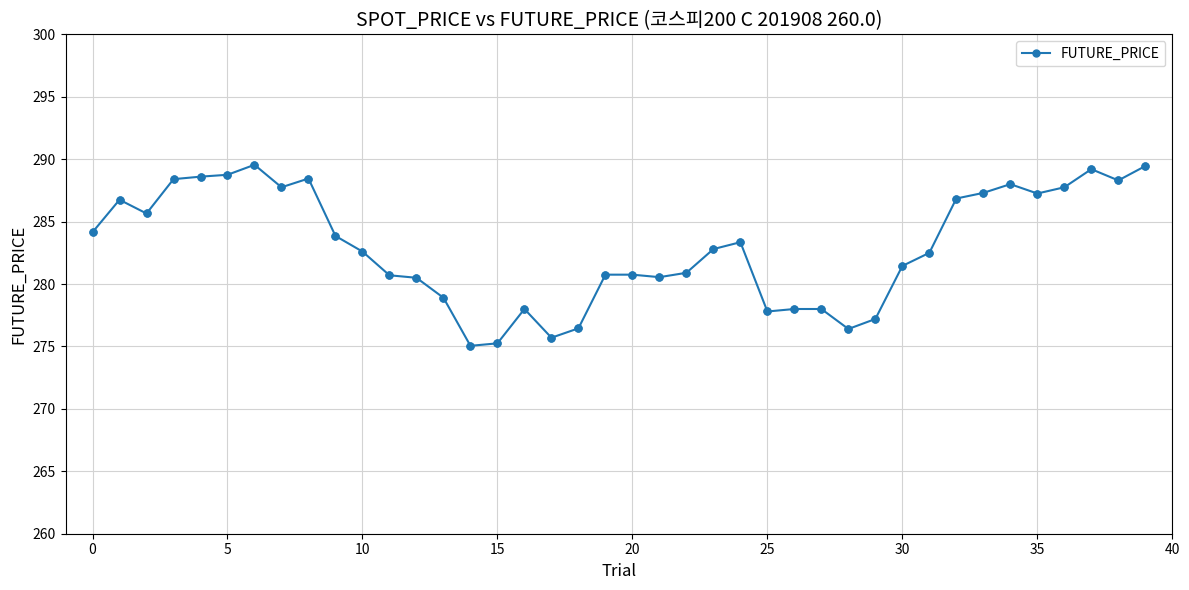

True or false: there are more than 1 points higher than both neighbors.

True